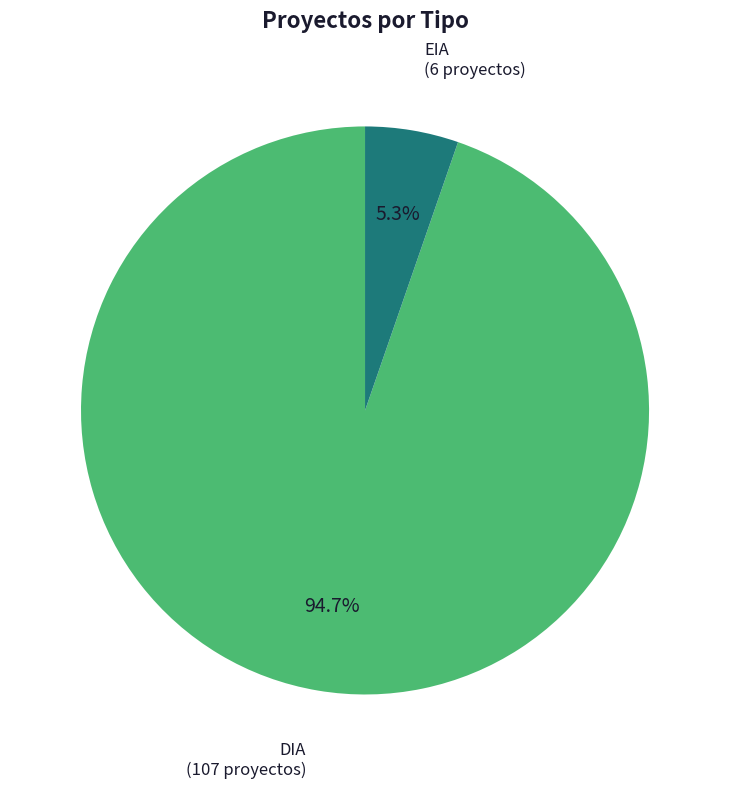

What is the largest slice in the pie chart?

DIA